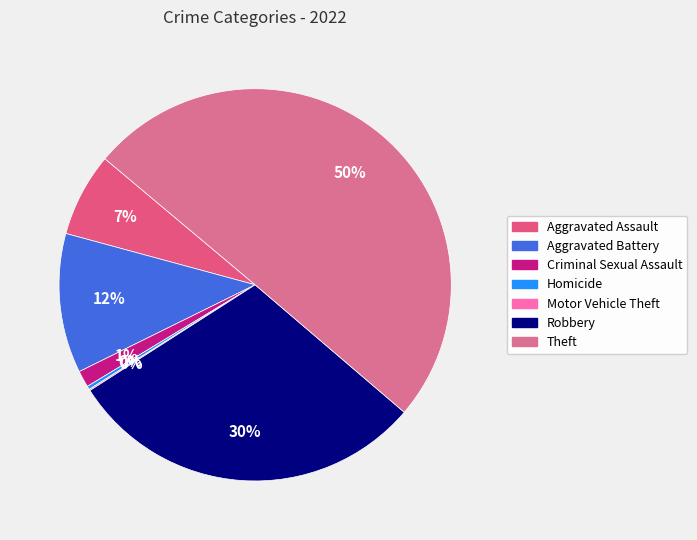

The Criminal Sexual Assault slice represents 1% of the pie. True or false?

True